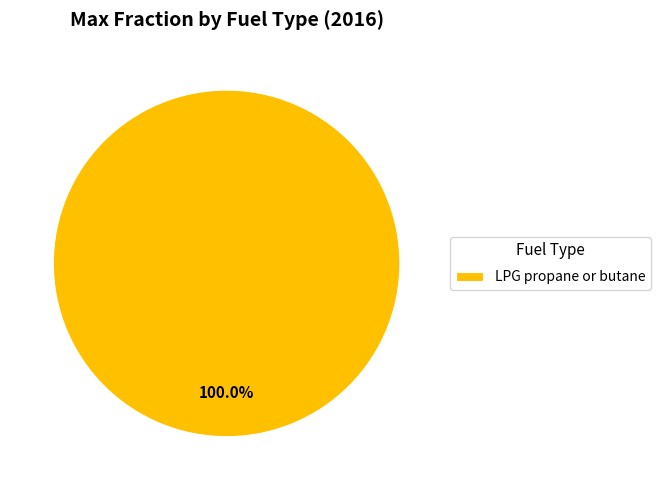

Which category accounts for the majority?

LPG propane or butane